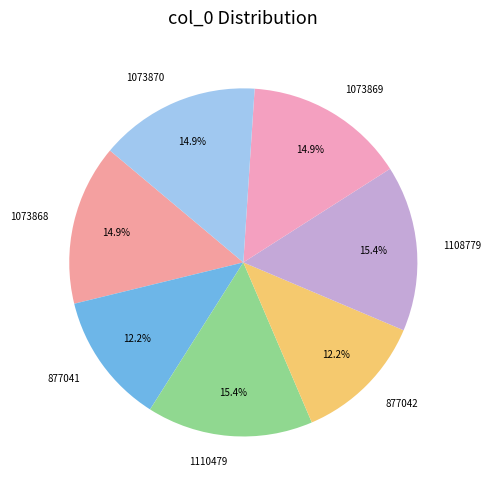

What percentage is NOT represented by 1108779?

84.6%